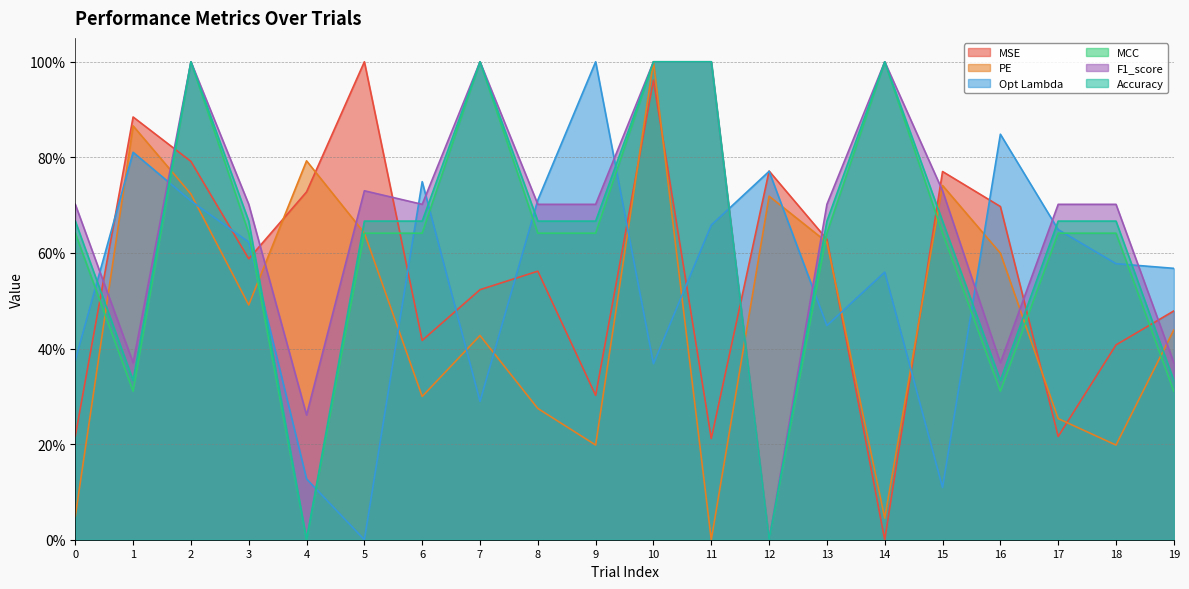

Between 1 and 13, which series saw the biggest shift?

Opt Lambda